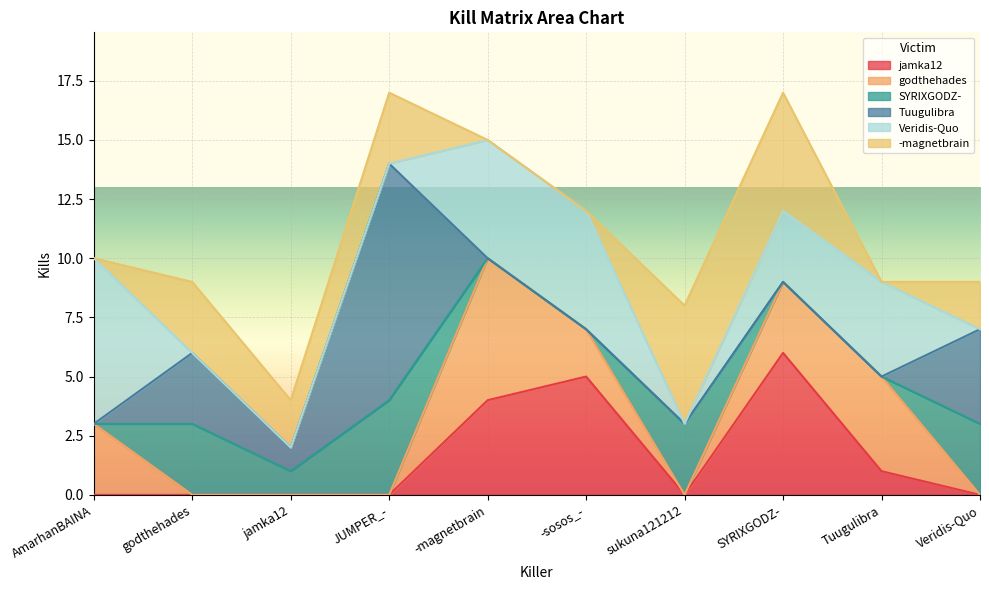

What is the maximum value for -magnetbrain?

5